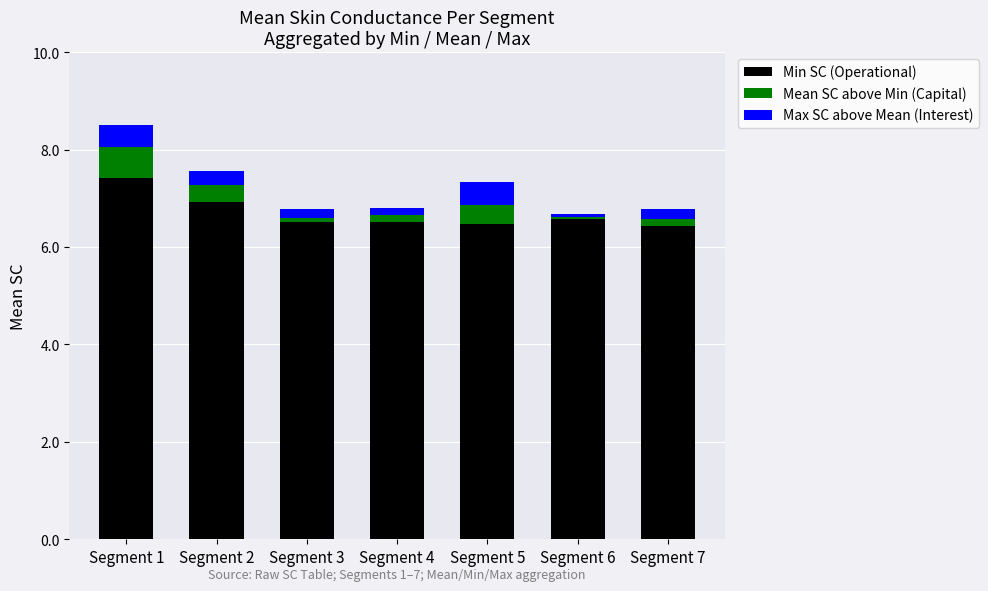

Reading left to right, transcribe the values for Min SC (Operational).

Segment 1=7.4	Segment 2=6.9	Segment 3=6.5	Segment 4=6.5	Segment 5=6.5	Segment 6=6.6	Segment 7=6.4